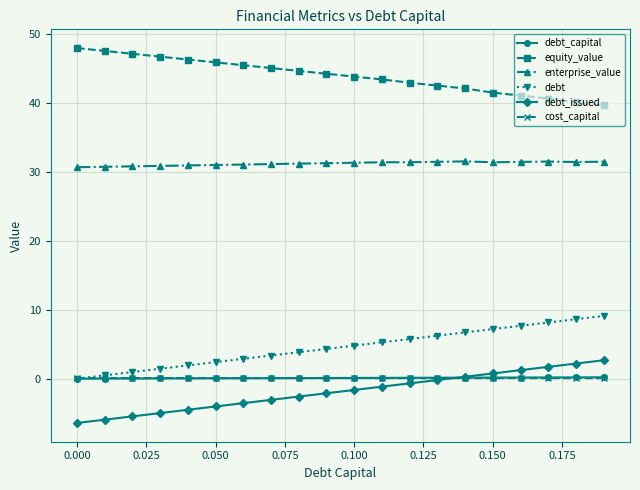

How many distinct data groups are displayed?

6